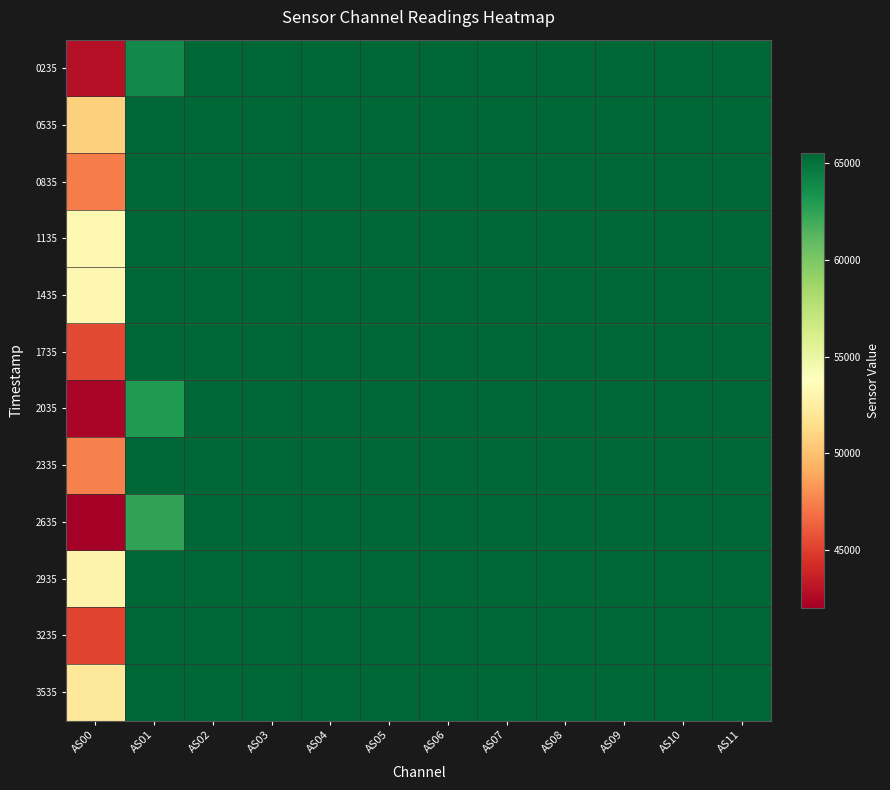

Which series has the largest total across all categories?

1135